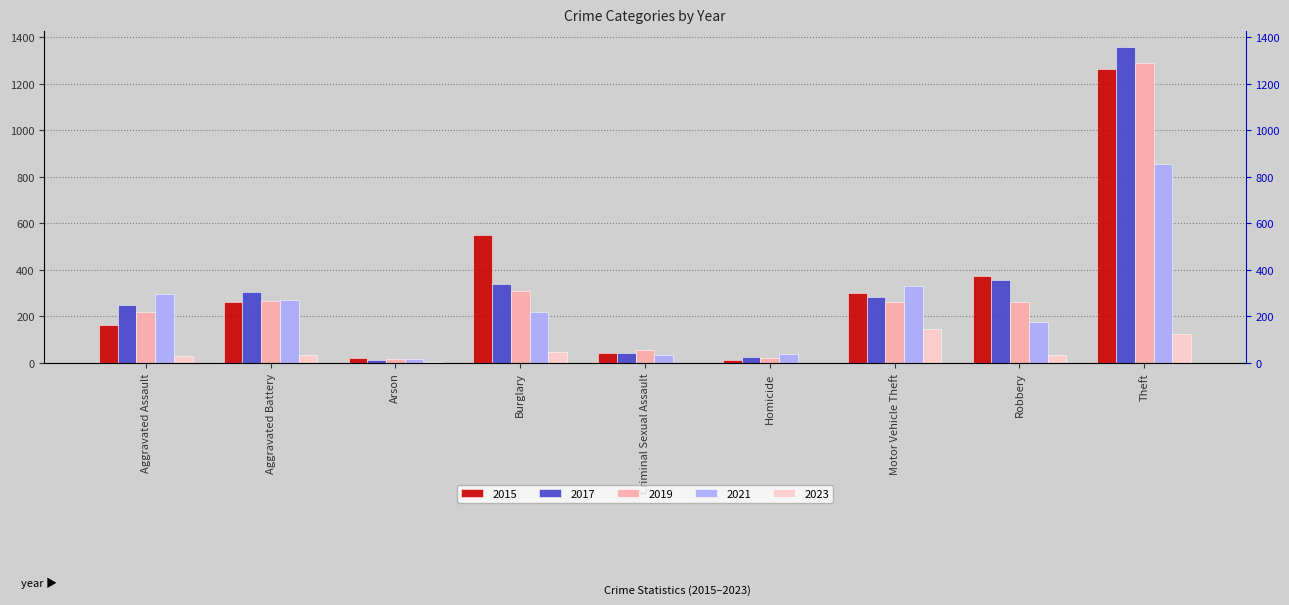

What is the average value of the 2015 series?

332